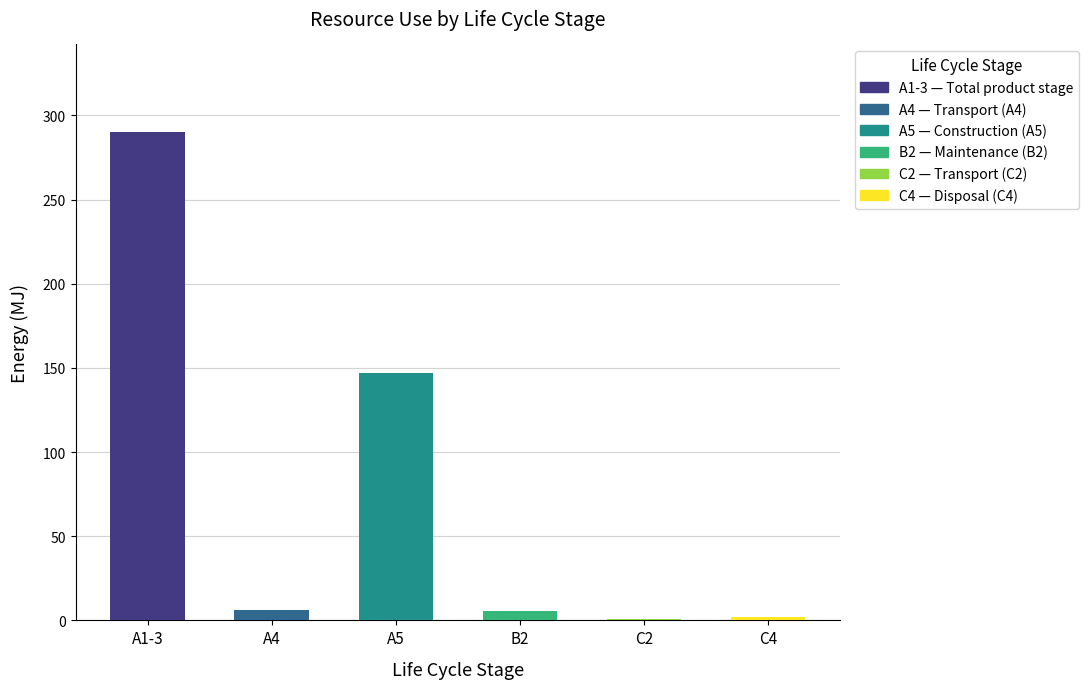

What is the label of the 4th bar from the right?

A5